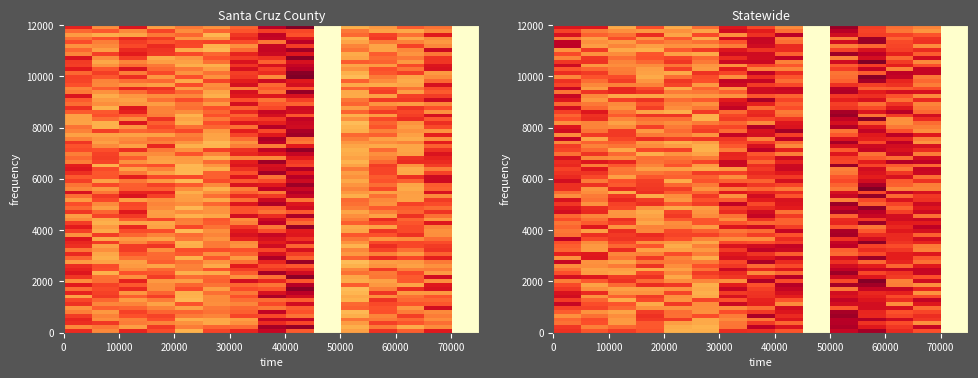

What is the average value of the Statewide series?

45025